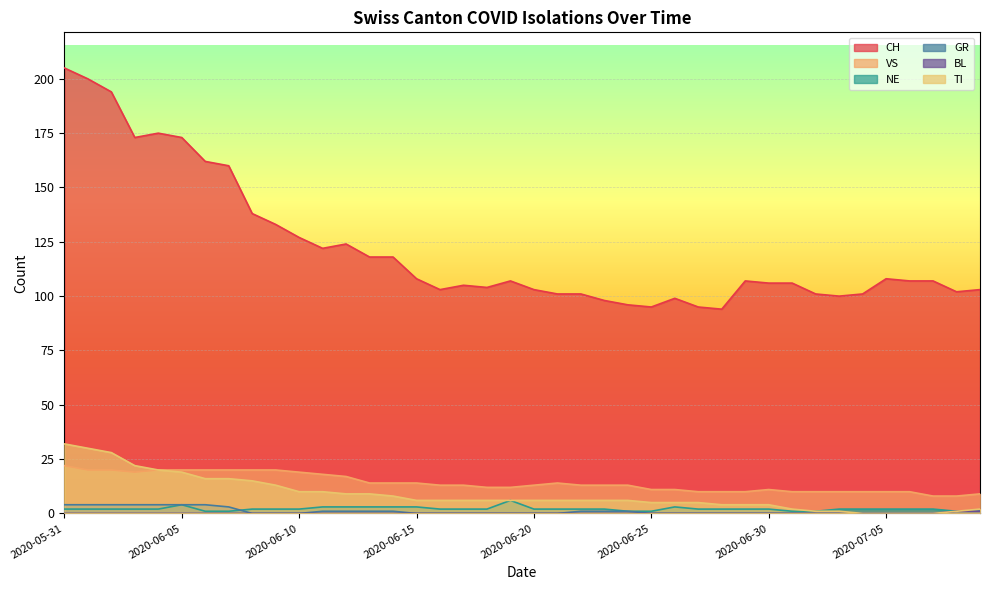

How many GR values are between 0 and 1?

32